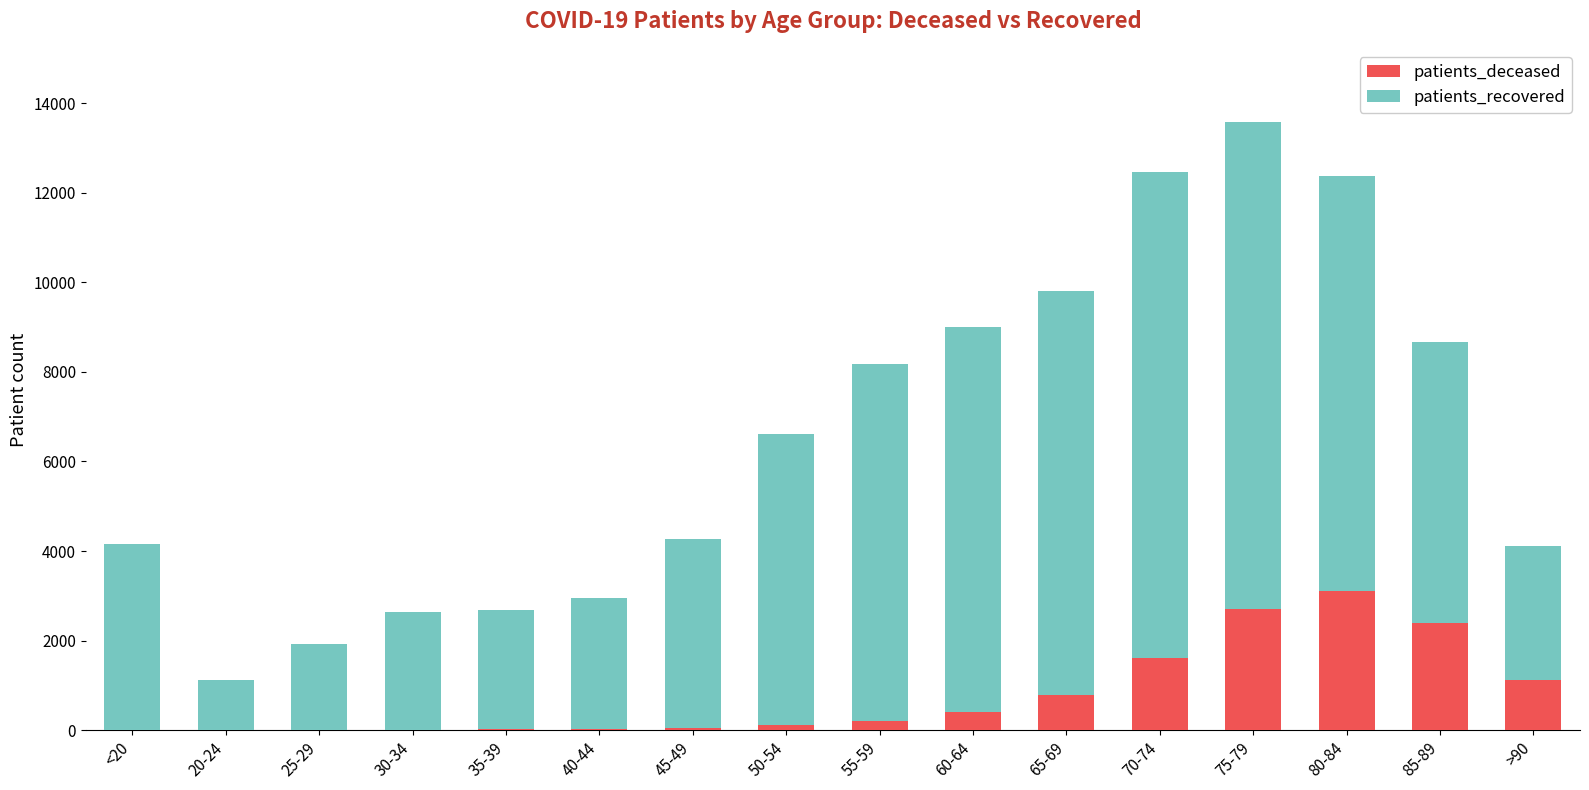

What is the maximum value for patients_deceased?

3116